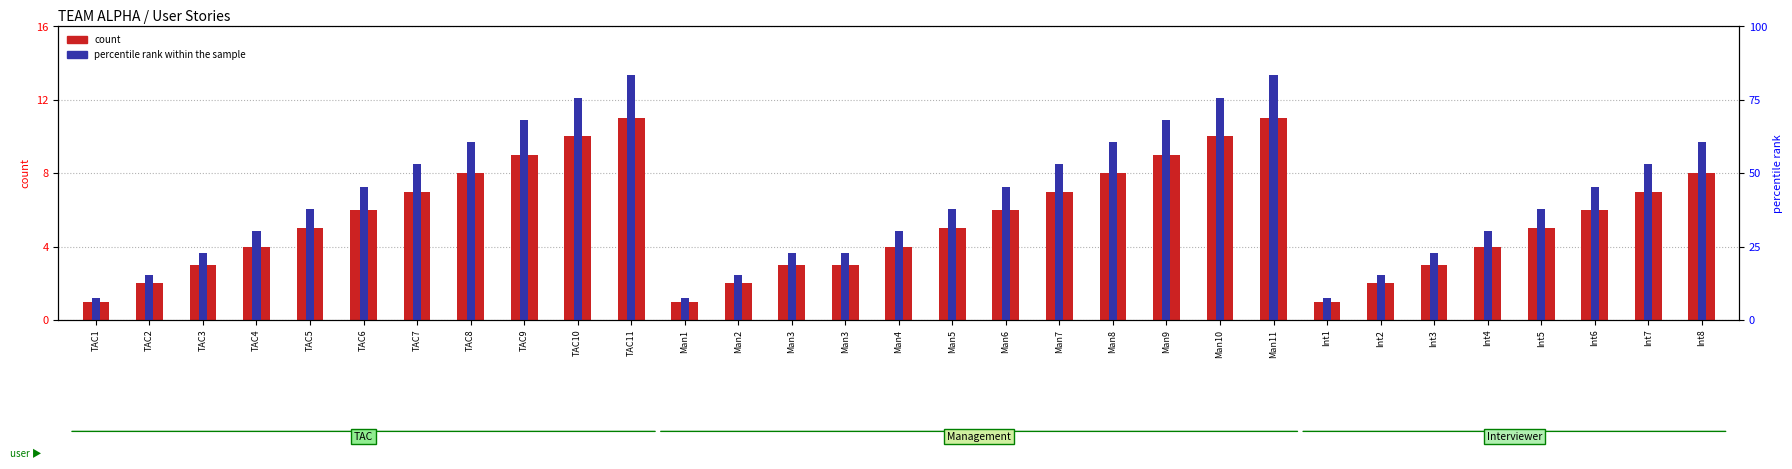

How many bars are there in each group?

2